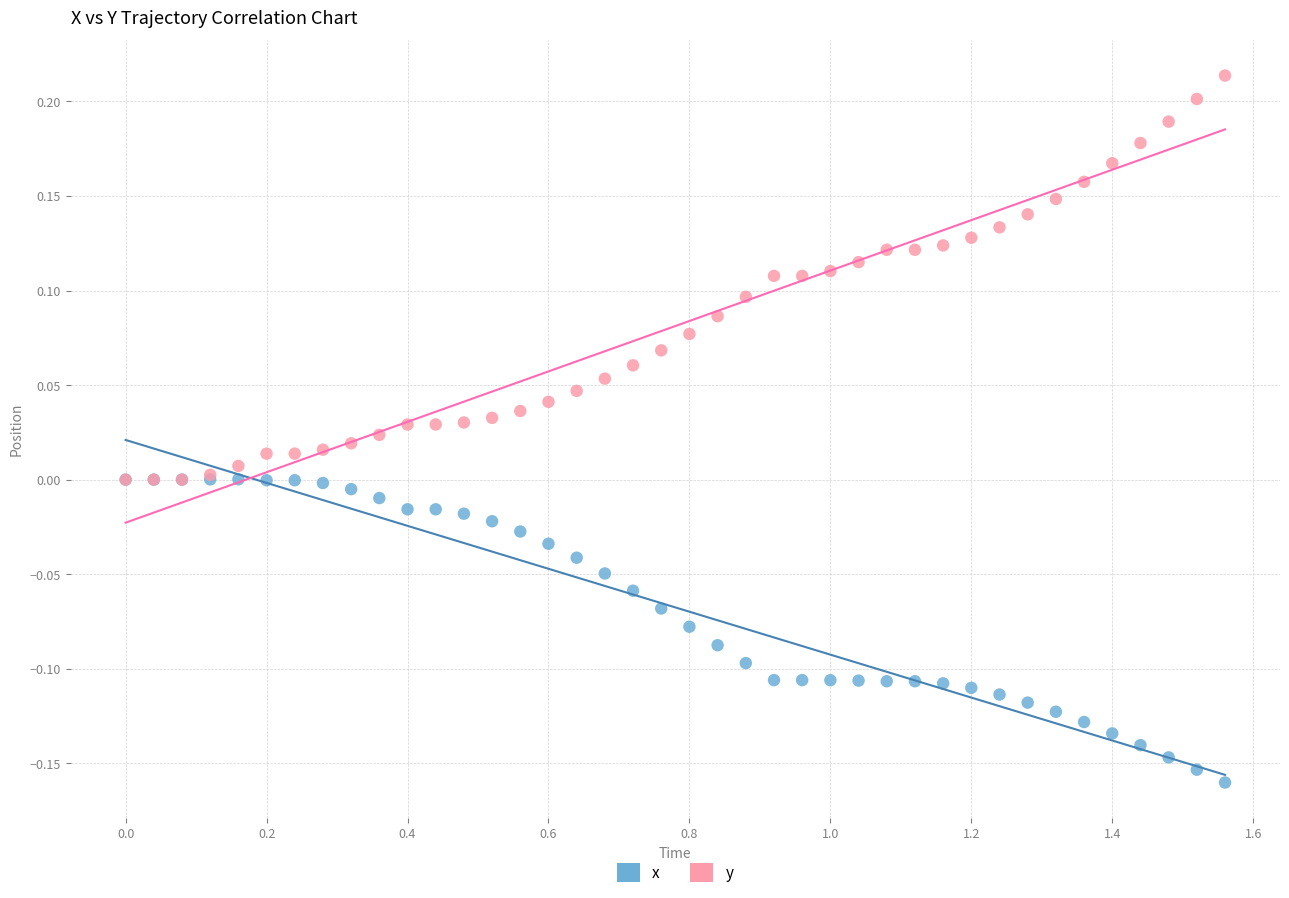

Which series contains the highest Y value?

y